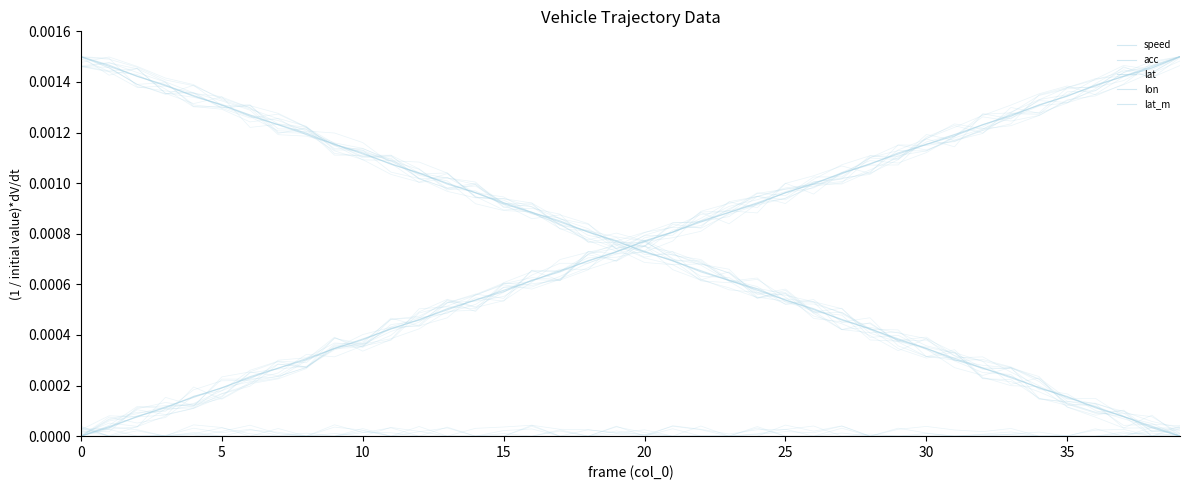

Which series ends up on top after the final intersection of lon and speed?

speed